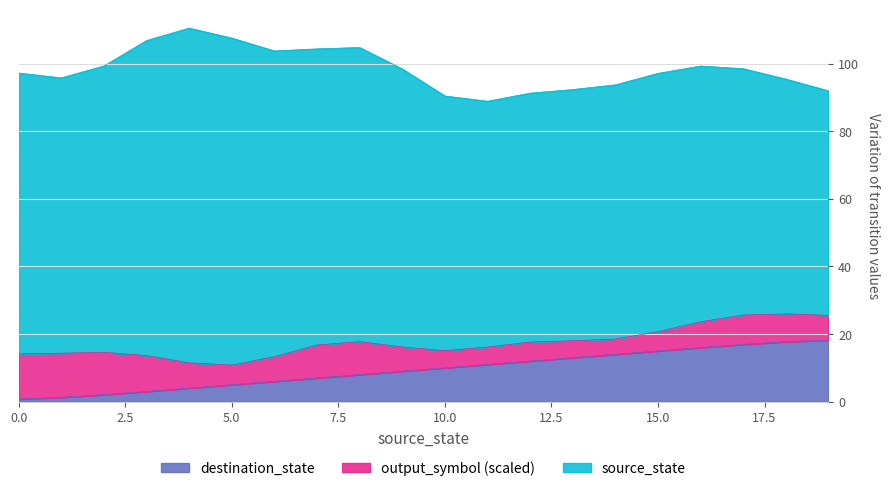

What is the maximum value for source_state?

18.2